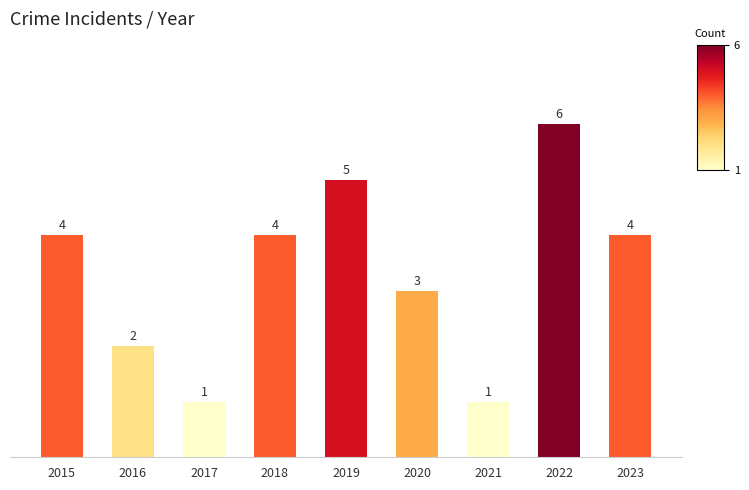

Is it true that the value at 2016 is 1?

False